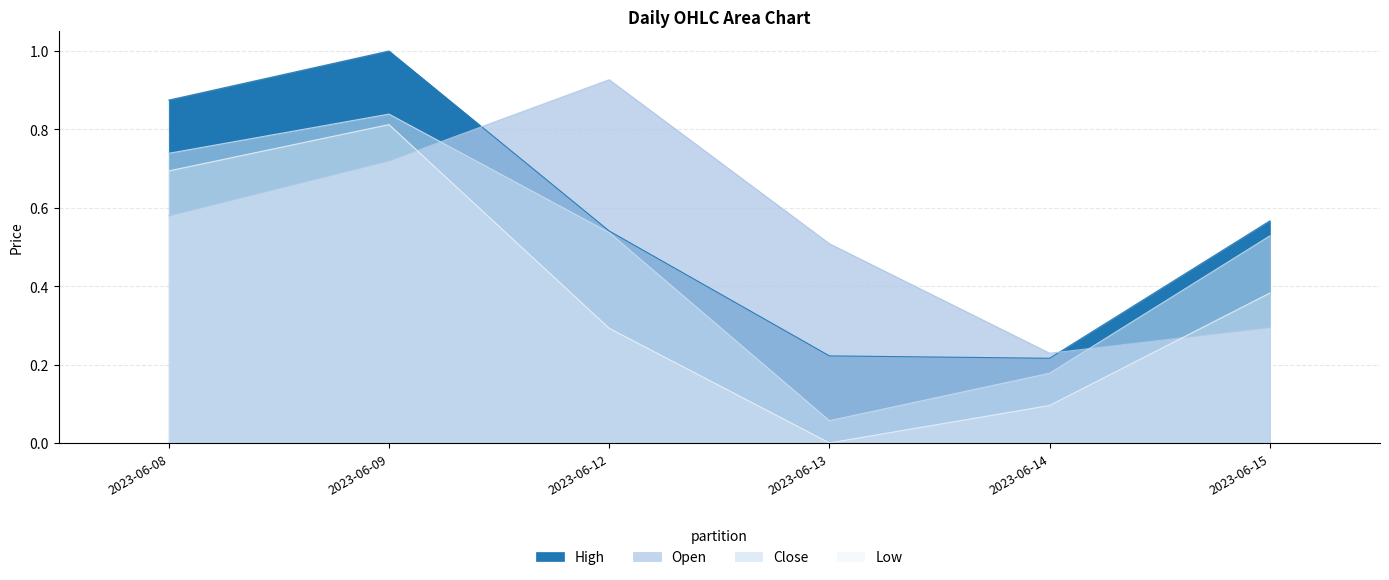

At which label does Close reach its peak?

2023-06-09